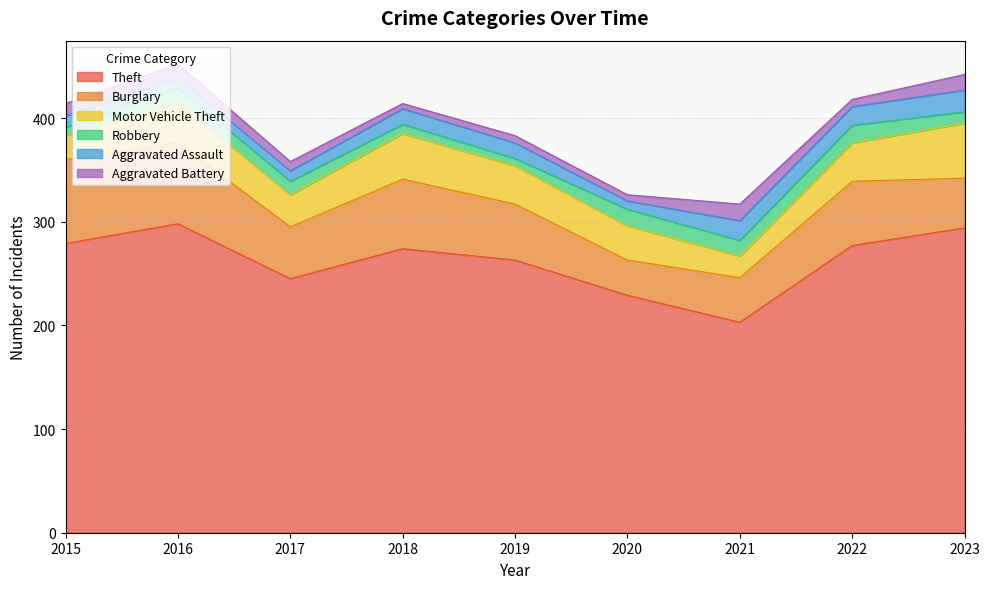

What is the highest value of the Motor Vehicle Theft series?

53